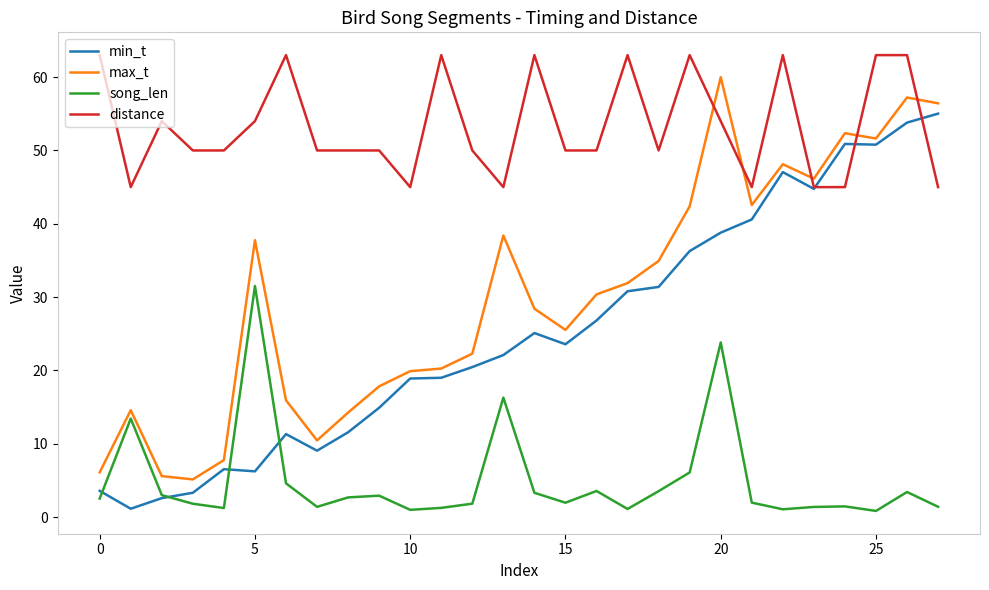

What is the highest value of the distance series?

63.0